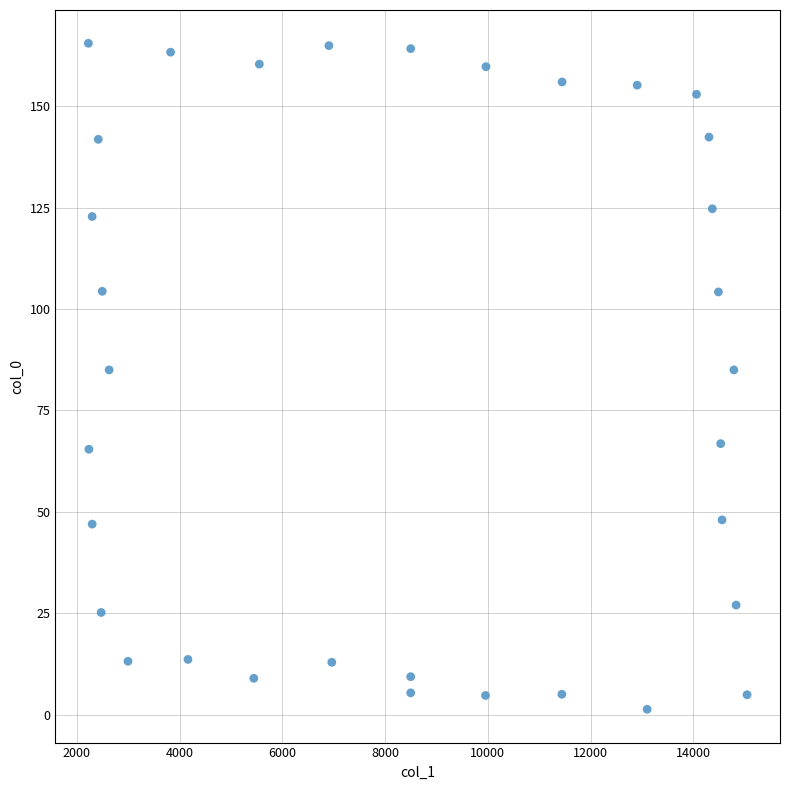

What is the range of X values (max minus min)?

12821.8